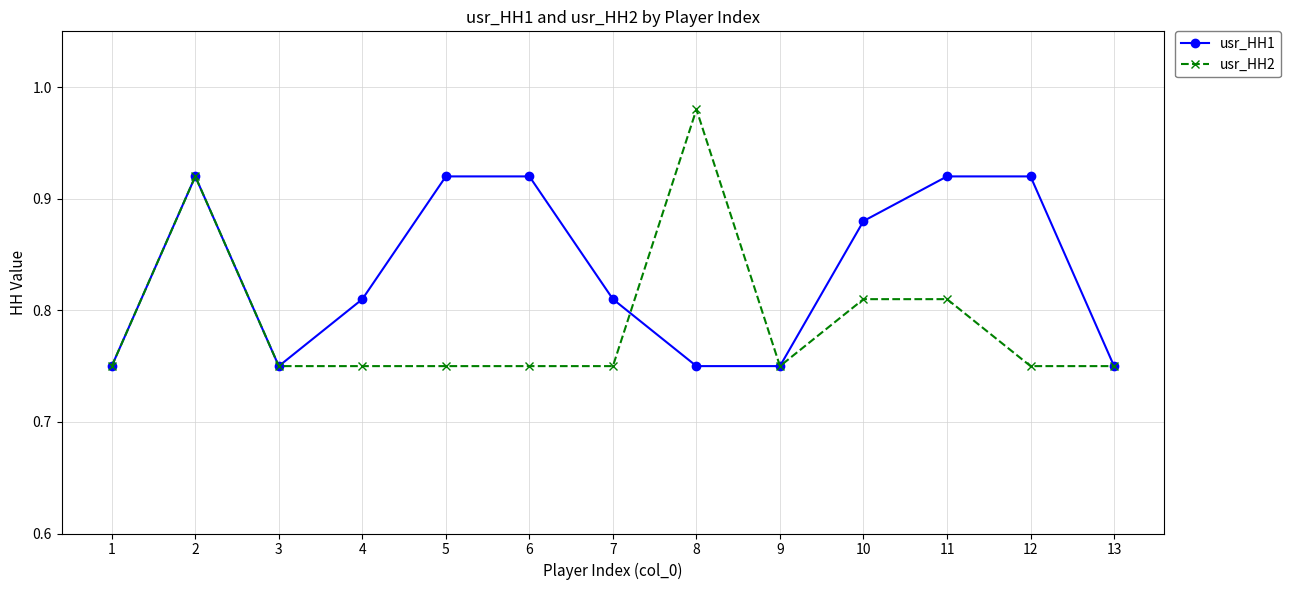

What is the difference between the second highest and second lowest values in the usr_HH2 series?

0.2